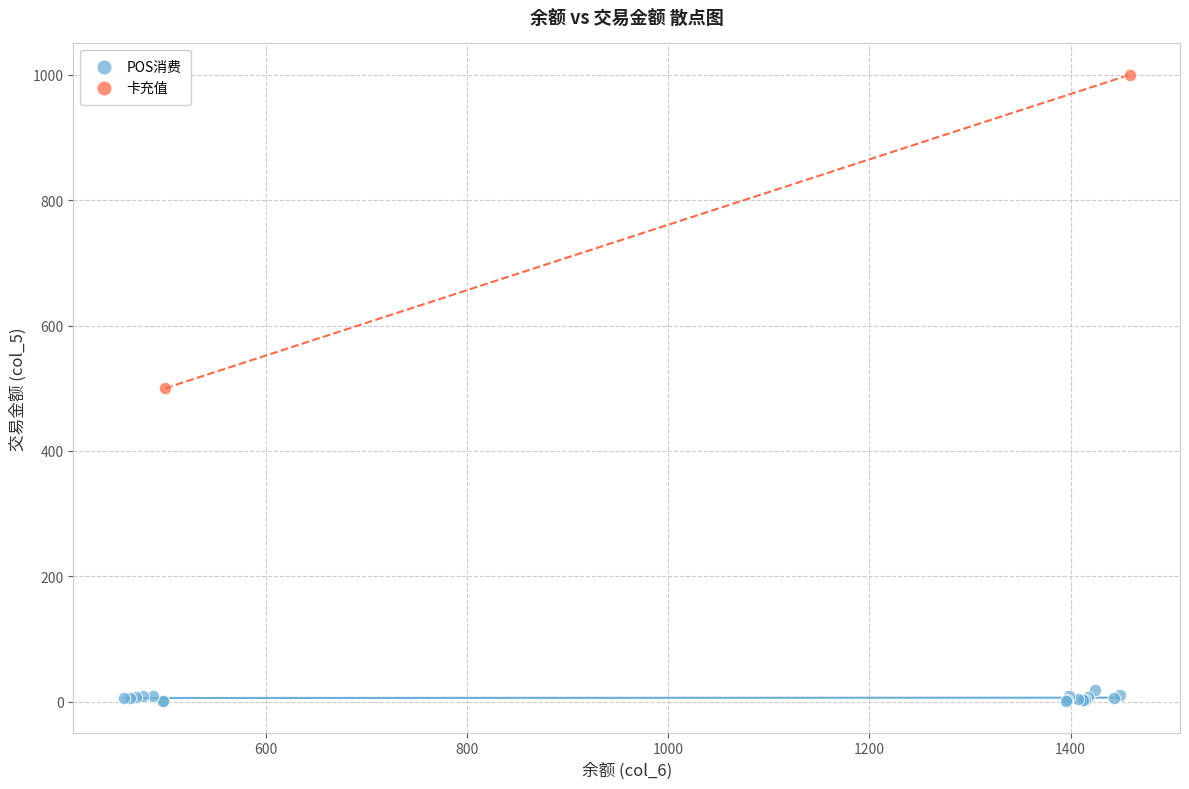

What are all the series names shown in the legend?

POS消费, 卡充值